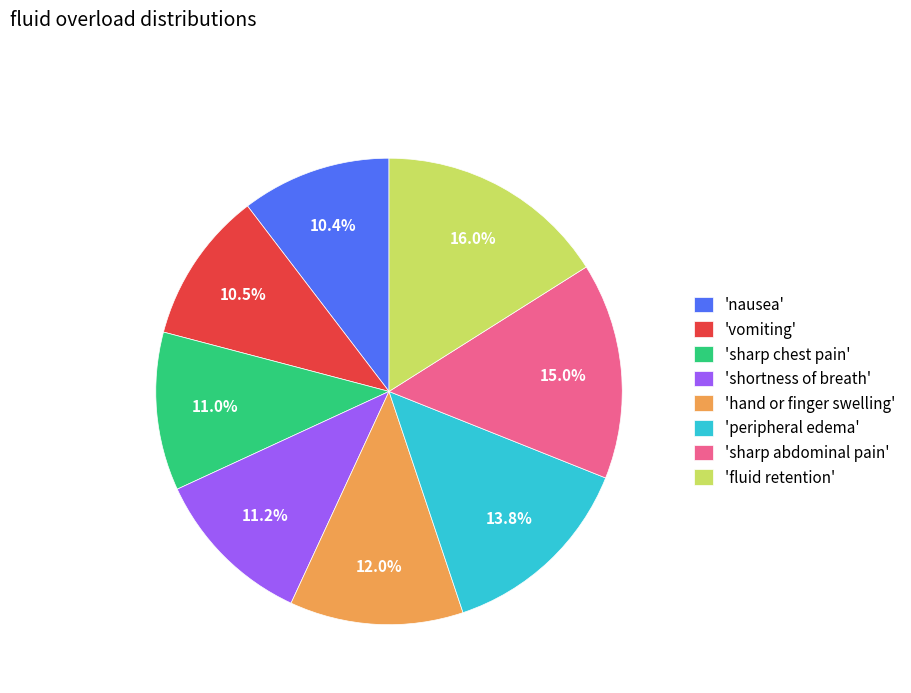

To the nearest percent, what is the difference between the largest and smallest slice percentages?

6%